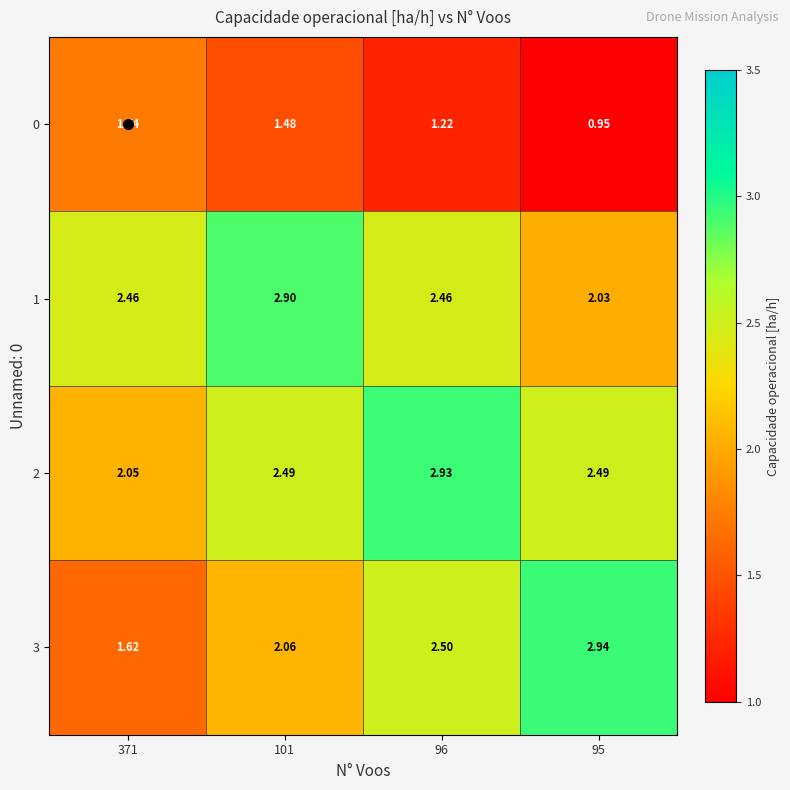

Reading left to right, list all the values displayed in this chart.

0: 371=1.7	101=1.5	96=1.2	95=0.9
1: 371=2.5	101=2.9	96=2.5	95=2.0
2: 371=2.0	101=2.5	96=2.9	95=2.5
3: 371=1.6	101=2.1	96=2.5	95=2.9